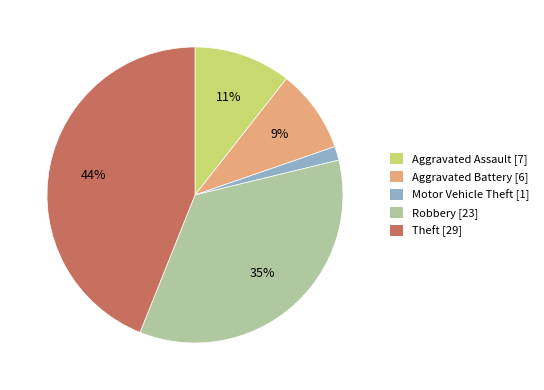

To the nearest percent, what is the average slice percentage?

20%